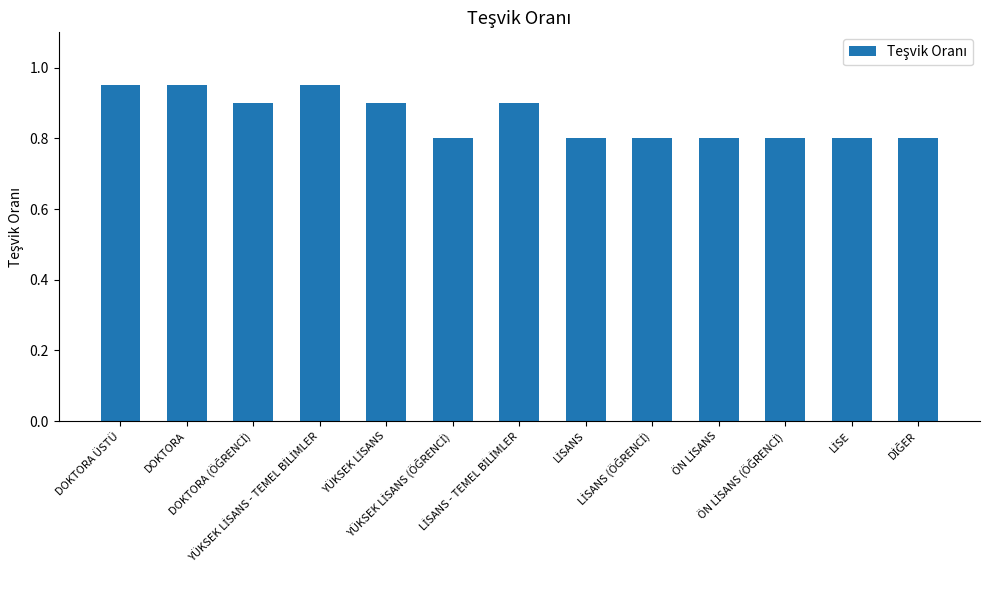

Count the values in the range 0 to 1.

13